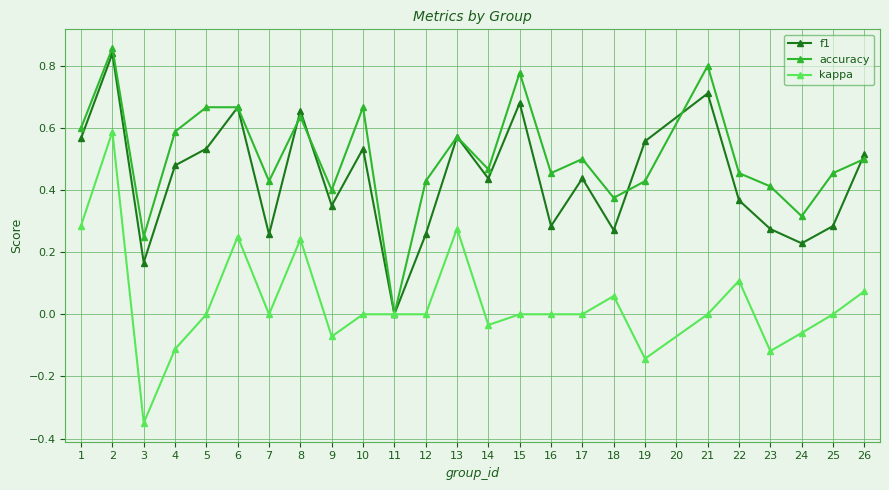

Between 1 and 11, which series saw the biggest shift?

accuracy